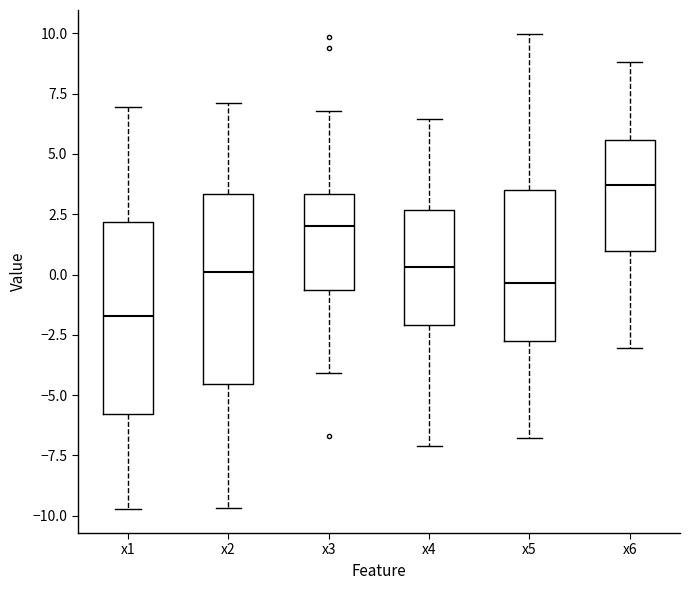

Reading left to right, transcribe this box plot: for each box, give where its median line is, the range the box spans, and where its two whiskers end, as read against the y-axis. The values are not printed on the chart, so give them approximately, as read against the axis.

x1: median -1.5, box -6.0 to 2.0, whiskers -9.5 to 7.0
x2: median 0.0, box -4.5 to 3.5, whiskers -9.5 to 7.0
x3: median 2.0, box -0.5 to 3.5, whiskers -4.0 to 7.0
x4: median 0.5, box -2.0 to 2.5, whiskers -7.0 to 6.5
x5: median -0.5, box -3.0 to 3.5, whiskers -7.0 to 10.0
x6: median 3.5, box 1.0 to 5.5, whiskers -3.0 to 9.0